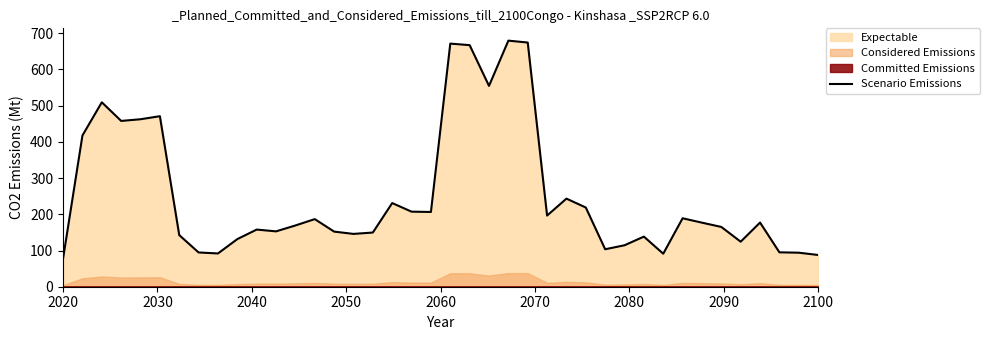

The Scenario Emissions series shows 78.1 at 2020. True or false?

True